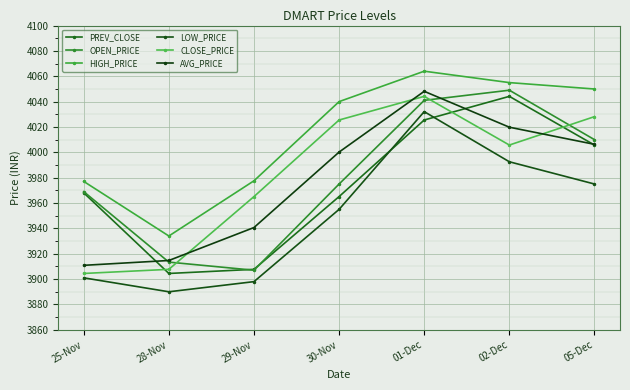

What is the highest value of the CLOSE_PRICE series?

4044.2